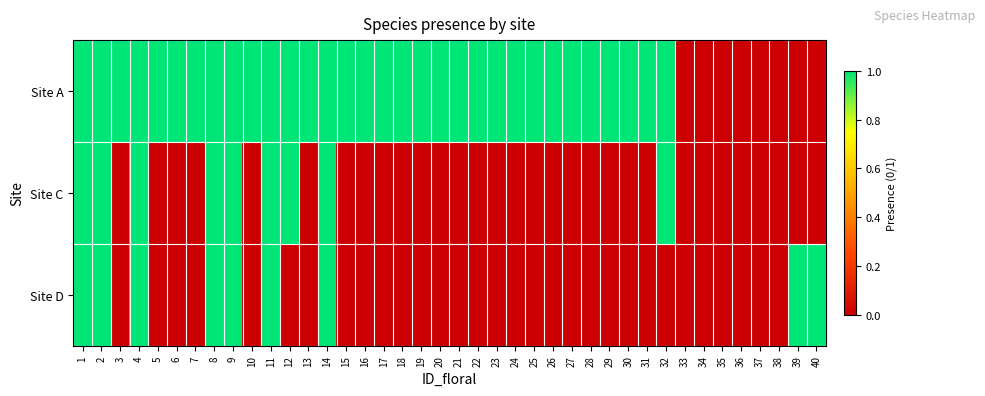

Rank the series by their maximum value, from lowest to highest.

Site A, Site C, Site D